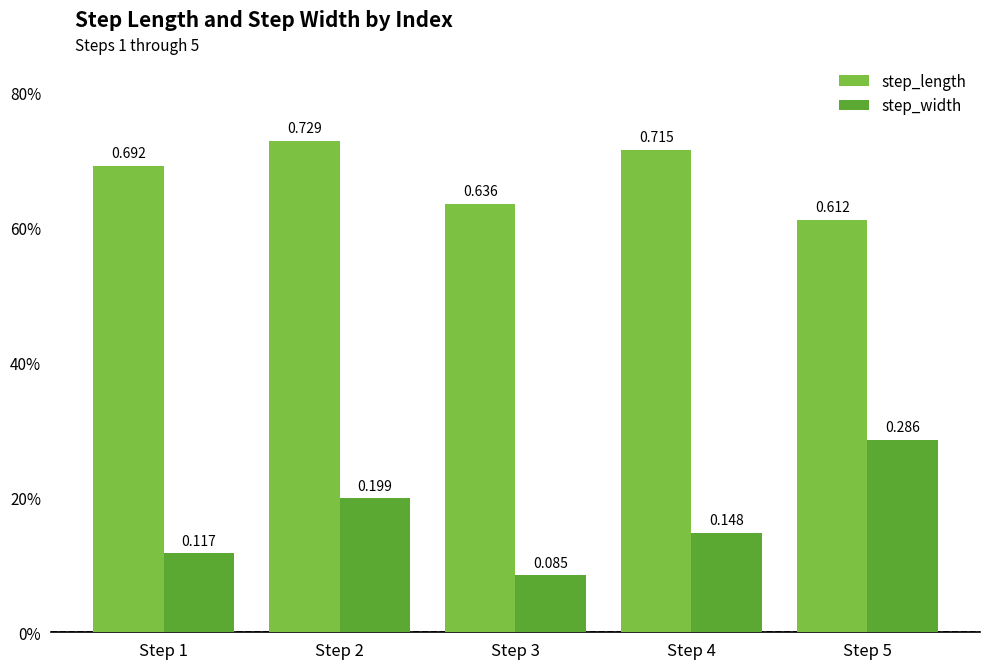

What is the sum of all step_length values?

3.4